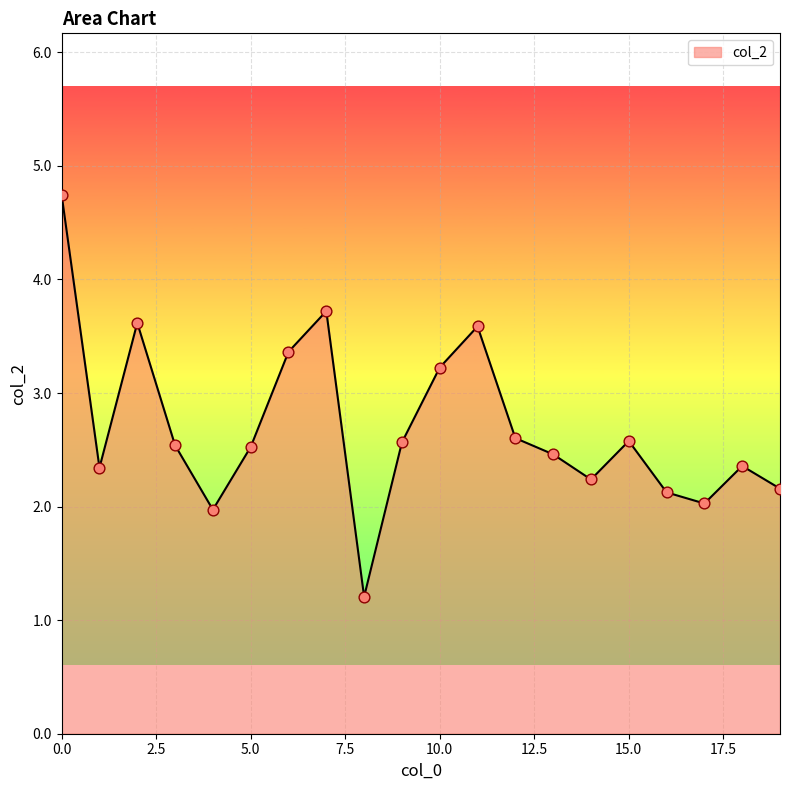

What is the smallest value displayed?

1.2